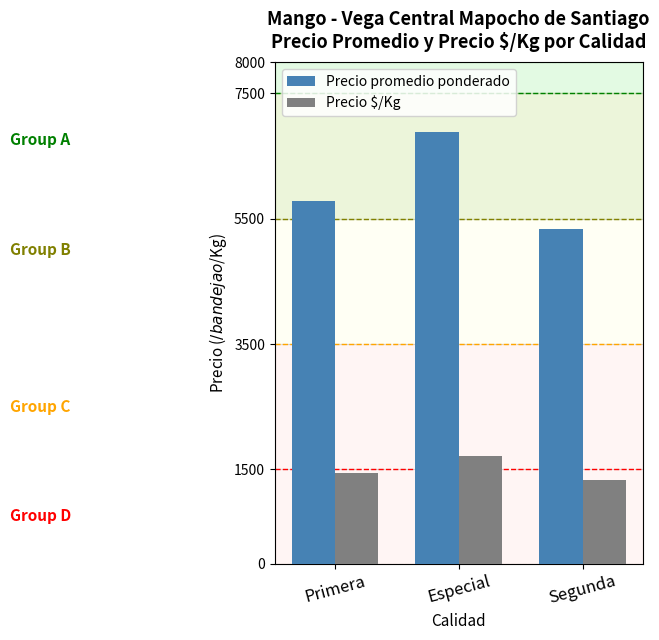

What is the label of the 1st bar from the left?

Primera